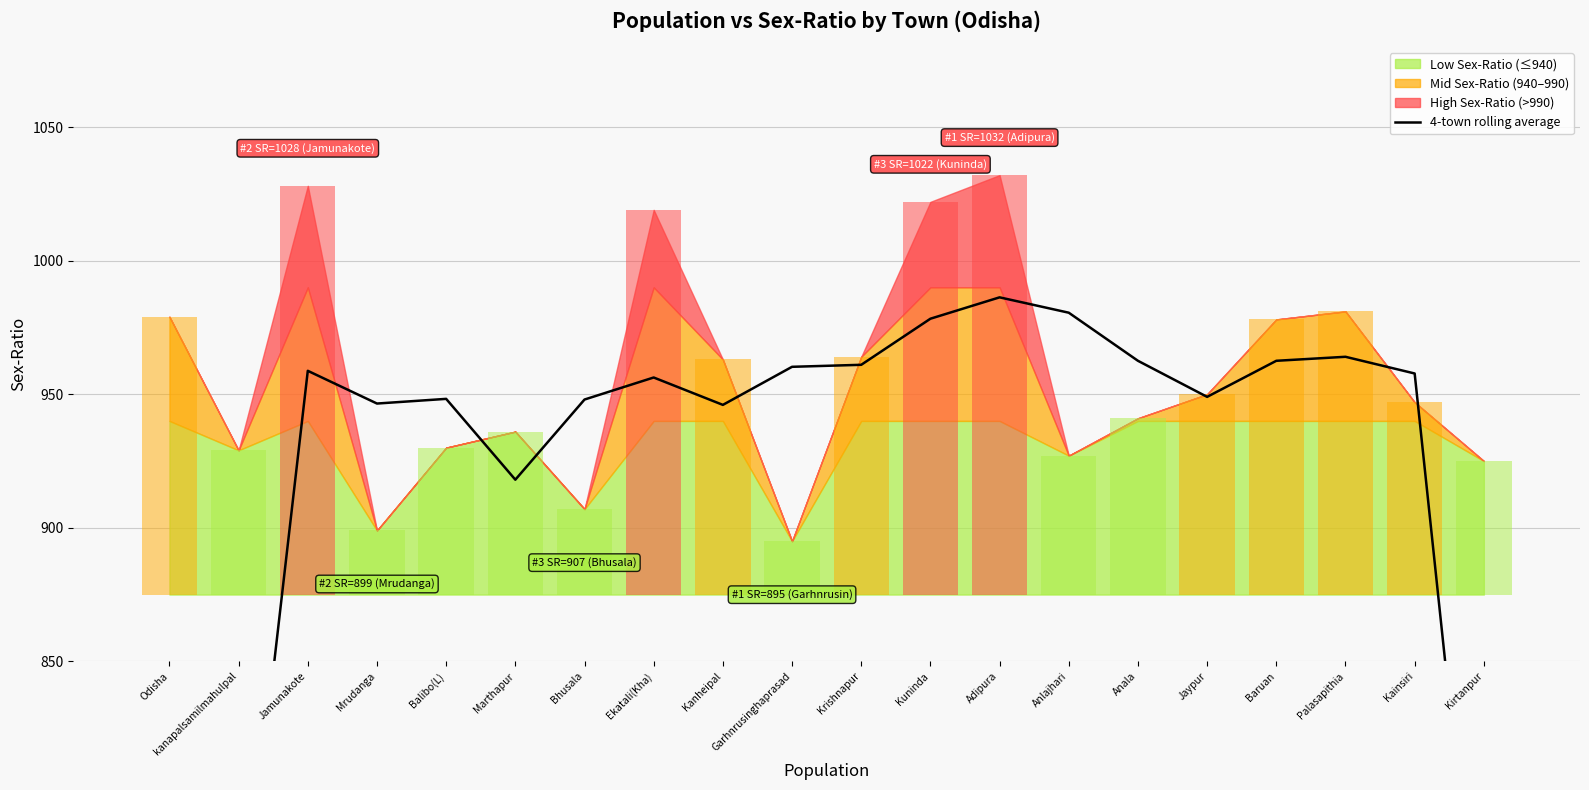

Between Baruan and Marthapur, which is larger?

Baruan